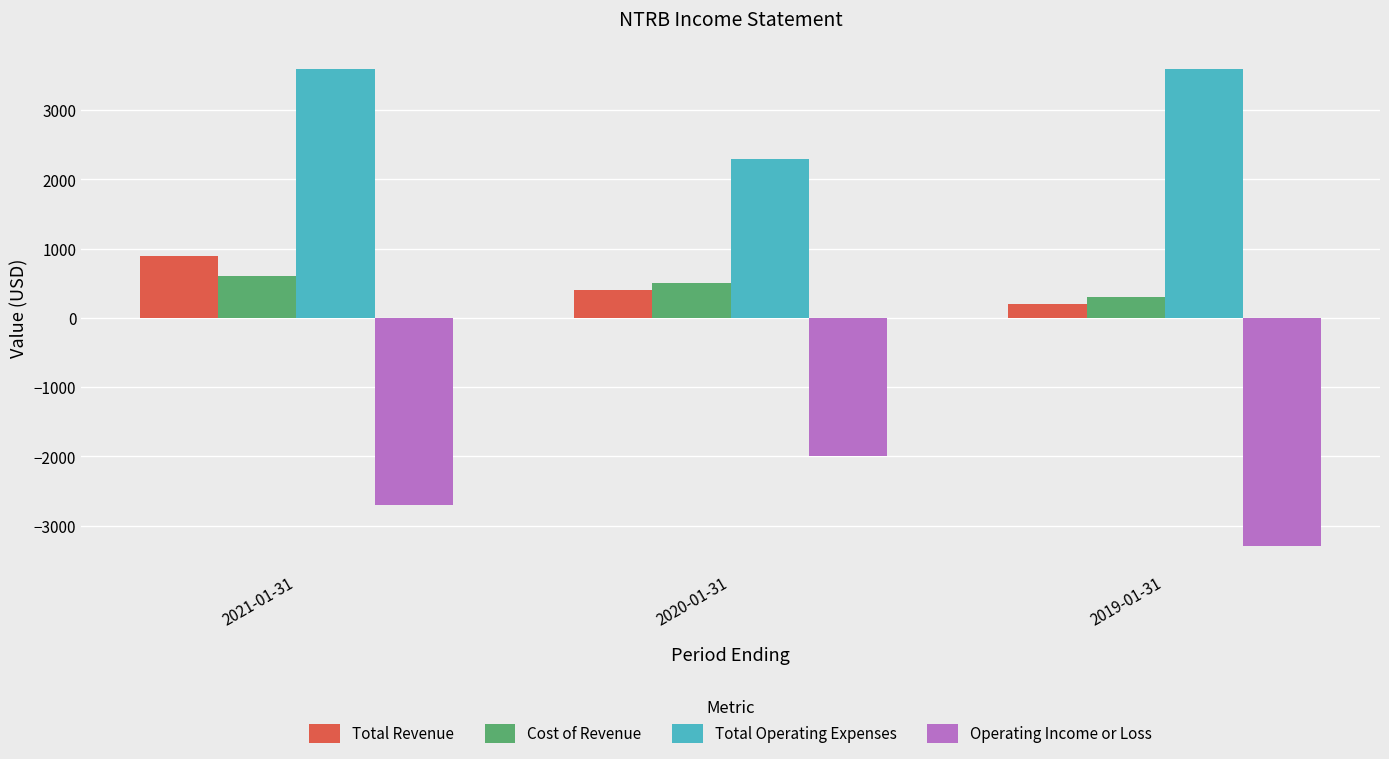

Which series changed the most between 2021-01-31 and 2020-01-31?

Total Operating Expenses